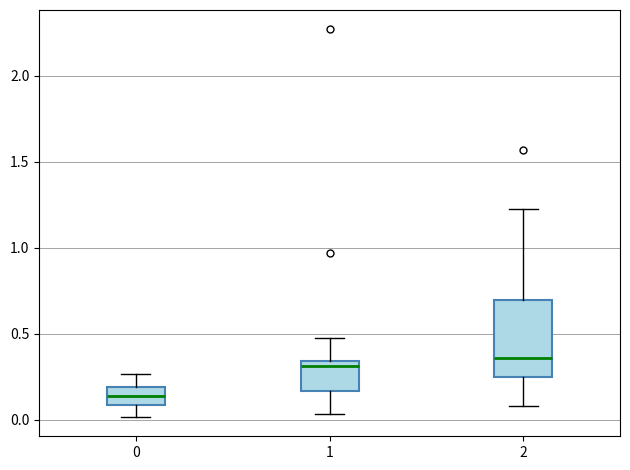

Reading left to right, transcribe this box plot: for each box, give where its median line is, the range the box spans, and where its two whiskers end, as read against the y-axis. The values are not printed on the chart, so give them approximately, as read against the axis.

0: median 0.15, box 0.10 to 0.20, whiskers 0.00 to 0.25
1: median 0.30, box 0.15 to 0.35, whiskers 0.05 to 0.50
2: median 0.35, box 0.25 to 0.70, whiskers 0.10 to 1.25